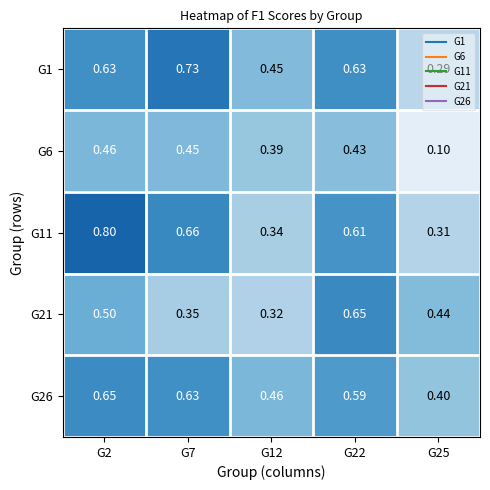

Is the value of G21 at G7 greater than the value of G11 at G12?

Yes